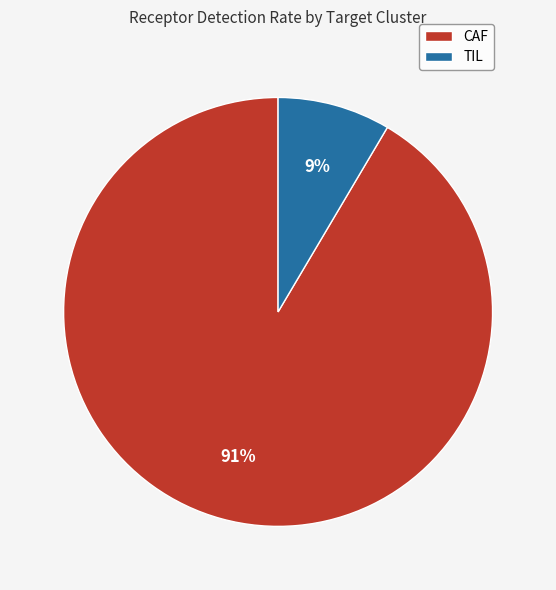

To the nearest percent, what is the combined percentage of TIL and CAF?

100%